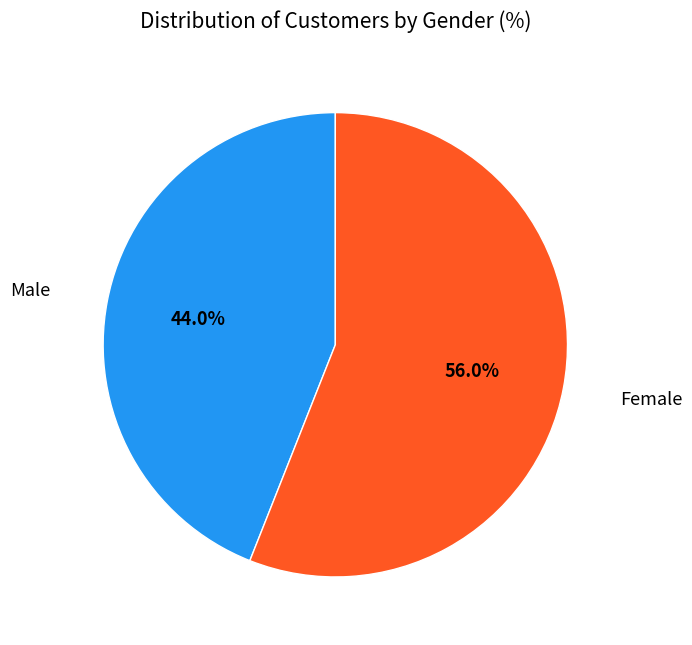

What is the ratio of the value at Male to the value at Female?

0.8